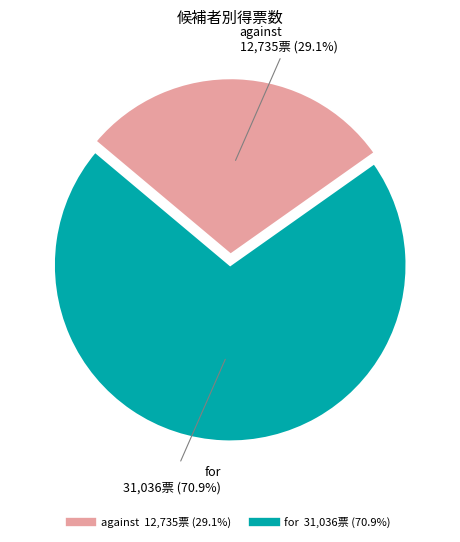

How many segments does this pie chart have?

2